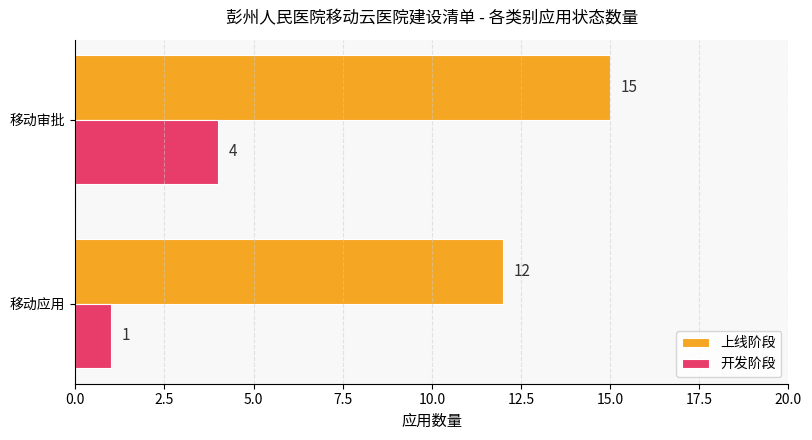

The value of 上线阶段 at 移动审批 is 15. True or false?

True